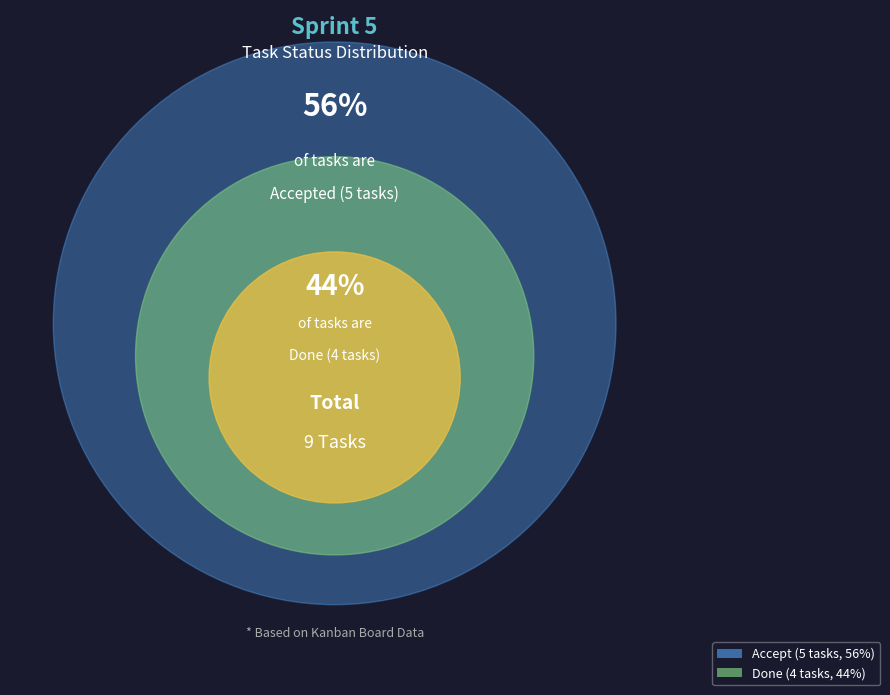

To the nearest percent, what percentage of the pie is Done?

44%